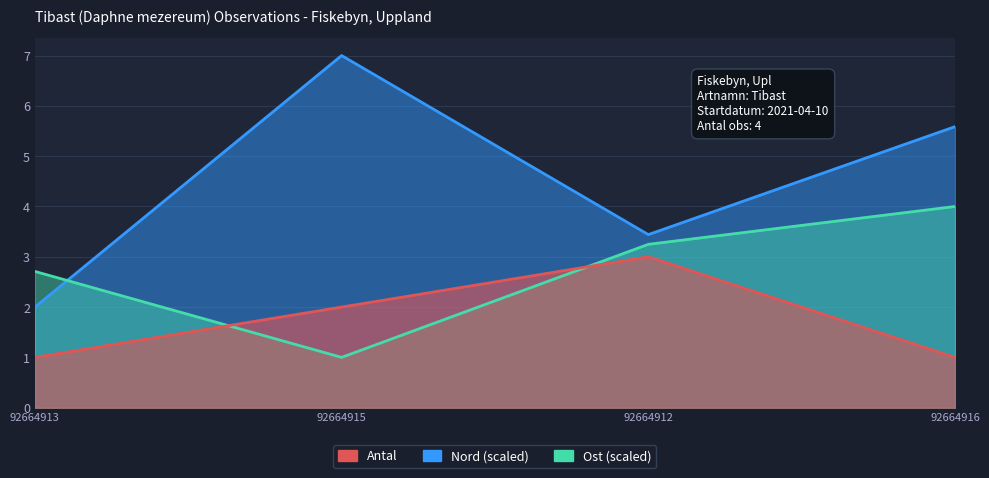

At which category does Nord reach its first local valley?

92664912